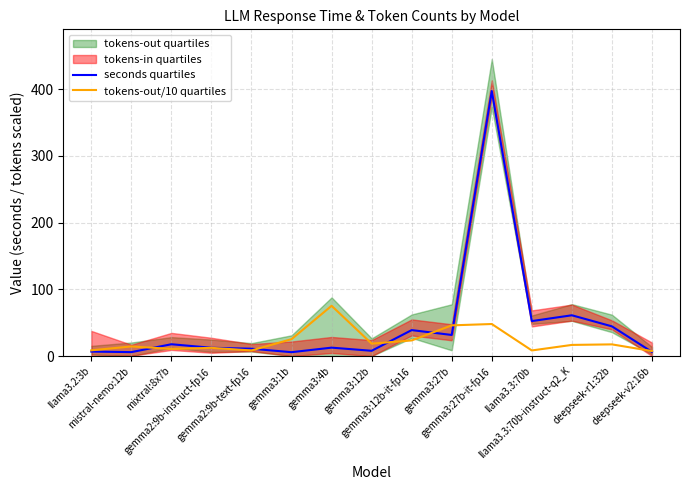

Which series has the largest range (max minus min)?

seconds quartiles